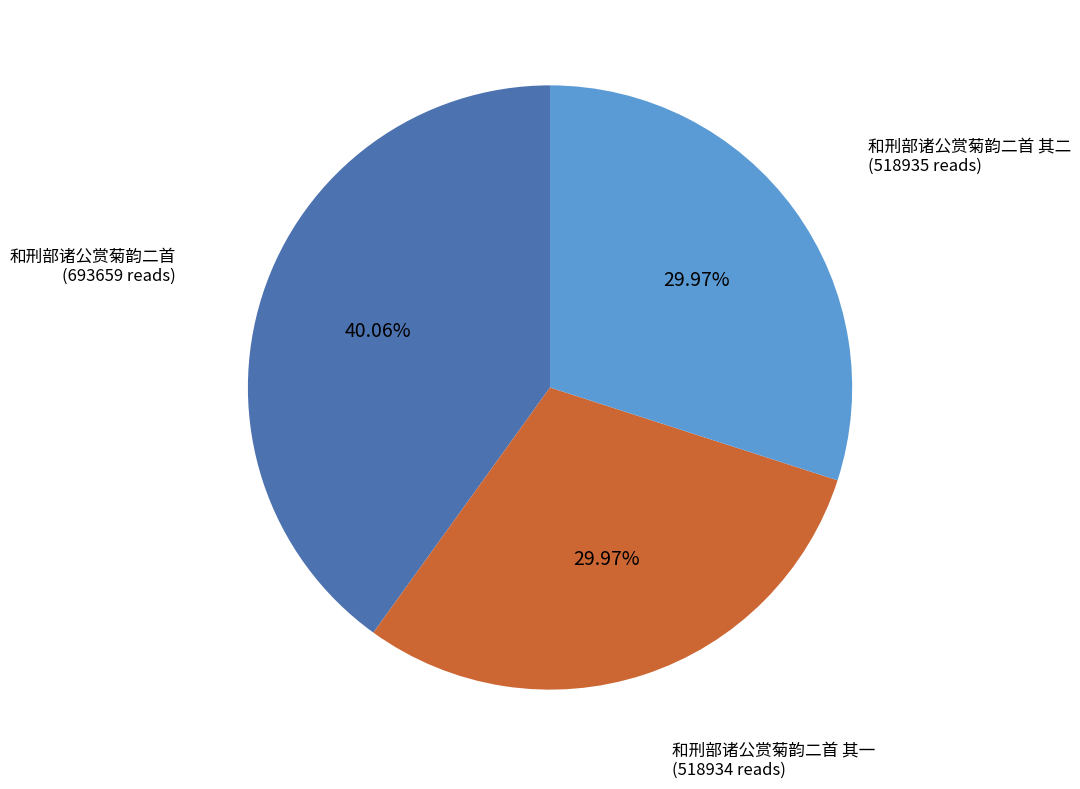

Is there any slice that represents more than half of the pie?

No